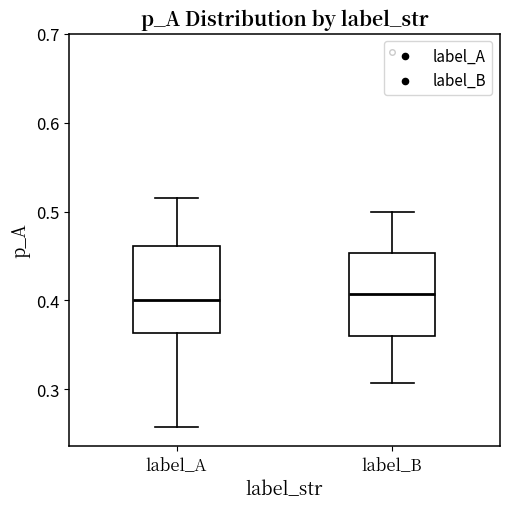

Where is the lower edge of the box for label_A on the y-axis? The values are not printed on the chart, so give them approximately, as read against the axis.

0.36